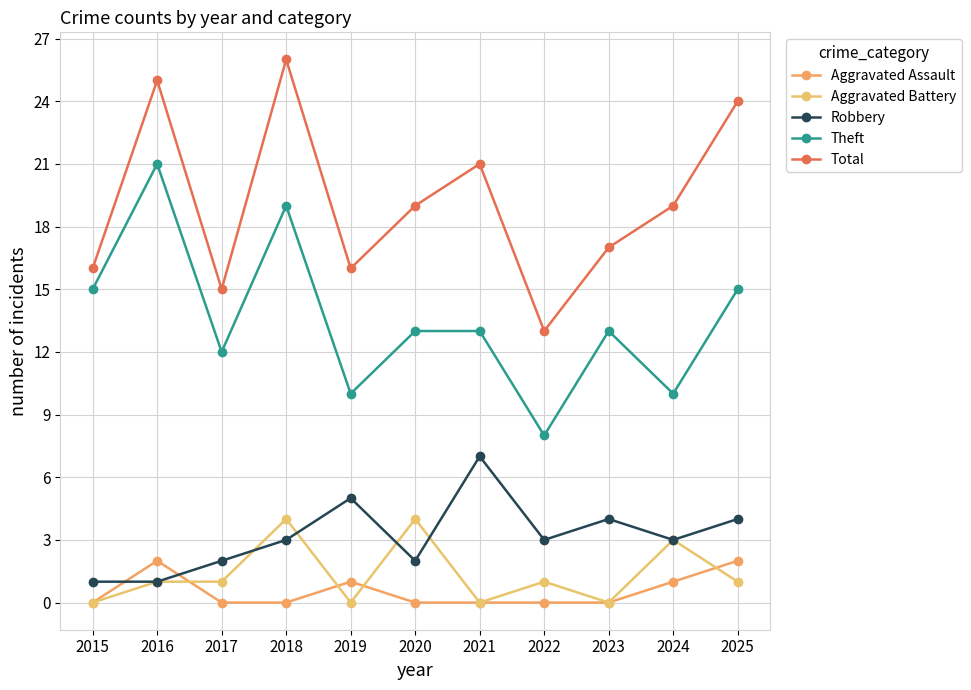

True or false: Theft and Robbery intersect in this chart.

False